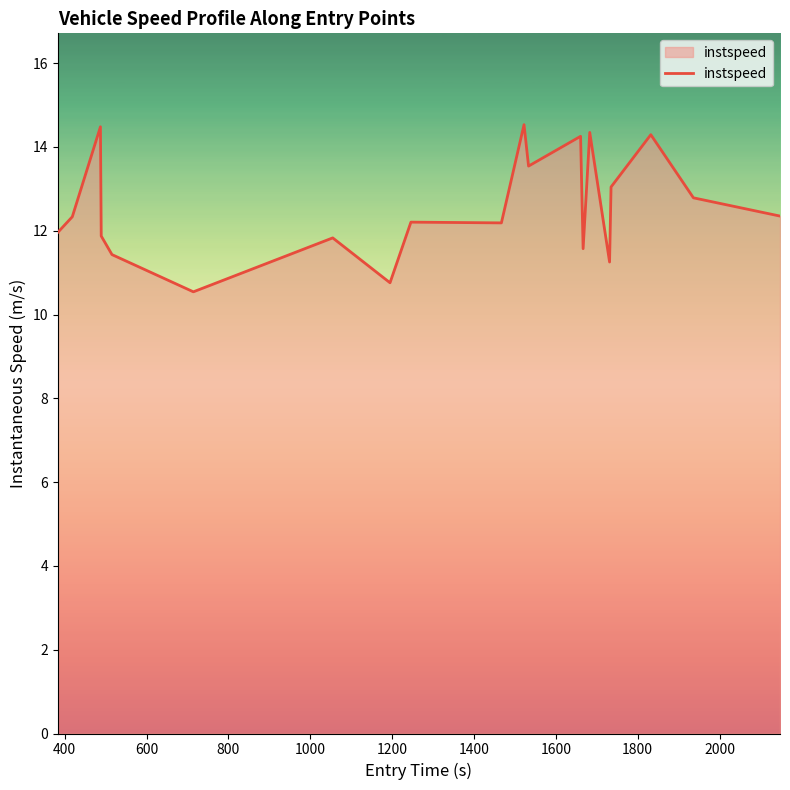

What is the greatest value displayed?

14.5